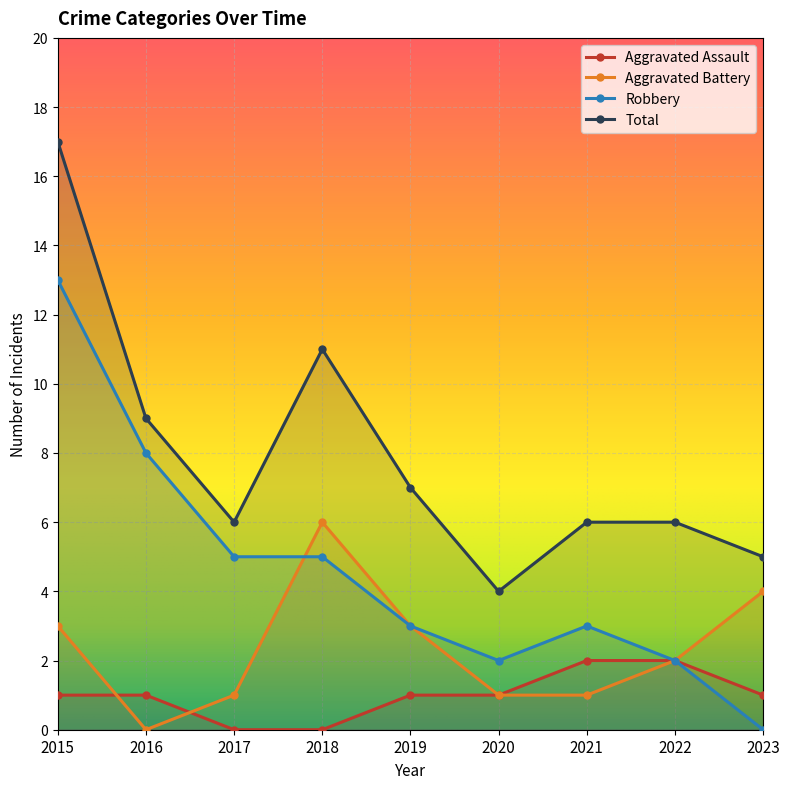

The Total series shows 6 at 2022. True or false?

True